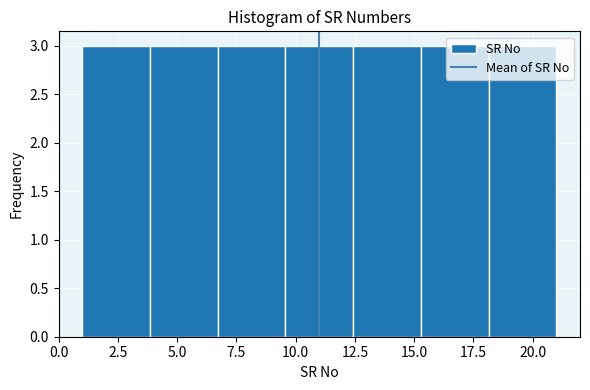

Reading left to right, transcribe this chart: for each bar, give the range it covers on the x-axis and its height. Neither the bar edges nor the heights are printed on the chart, so give them approximately, as read against the axes.

1.0 to 4.0: 3
4.0 to 6.5: 3
6.5 to 9.5: 3
9.5 to 12.5: 3
12.5 to 15.5: 3
15.5 to 18.0: 3
18.0 to 21.0: 3